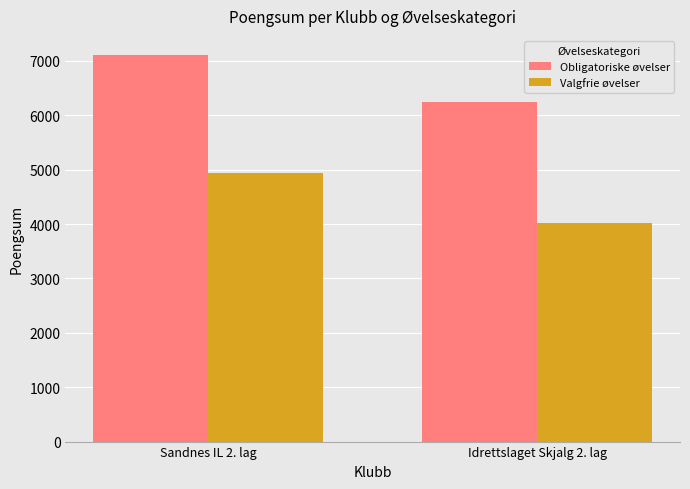

How many Valgfrie øvelser values are between 4025 and 4947?

2